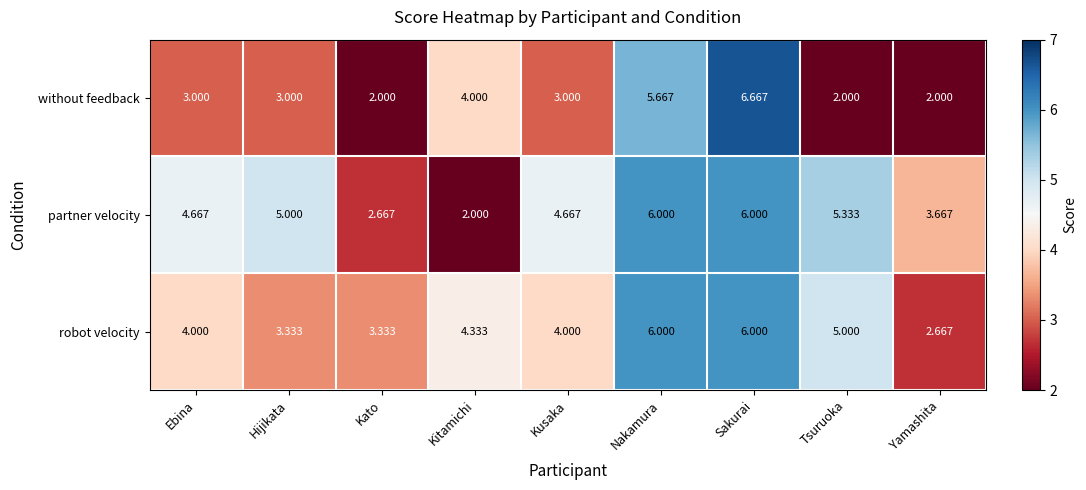

Which series has the widest spread of values?

without feedback